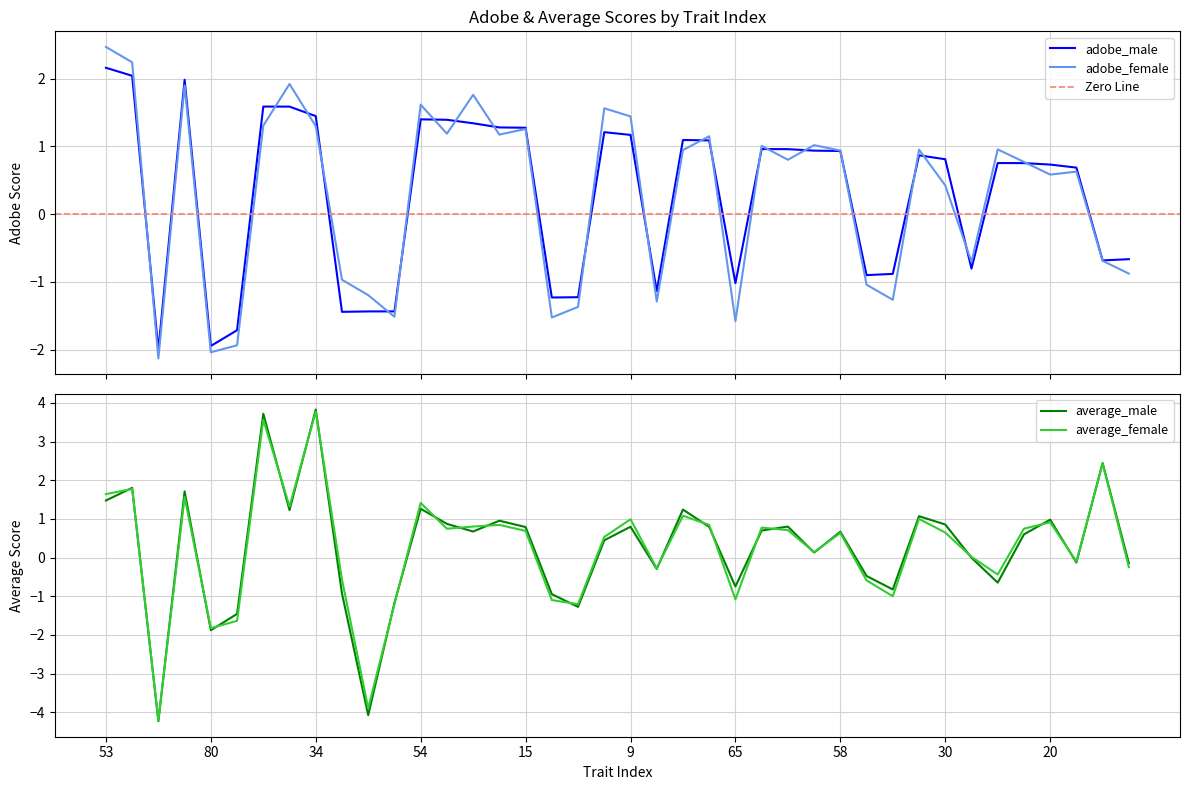

Where is the first local maximum for adobe_female?

26